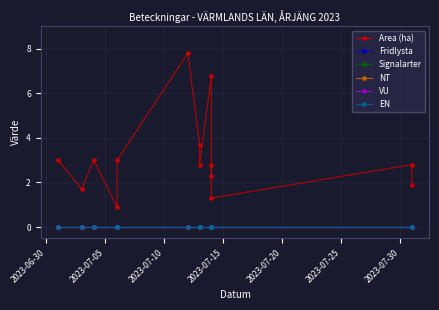

How many lines are shown in the chart?

6